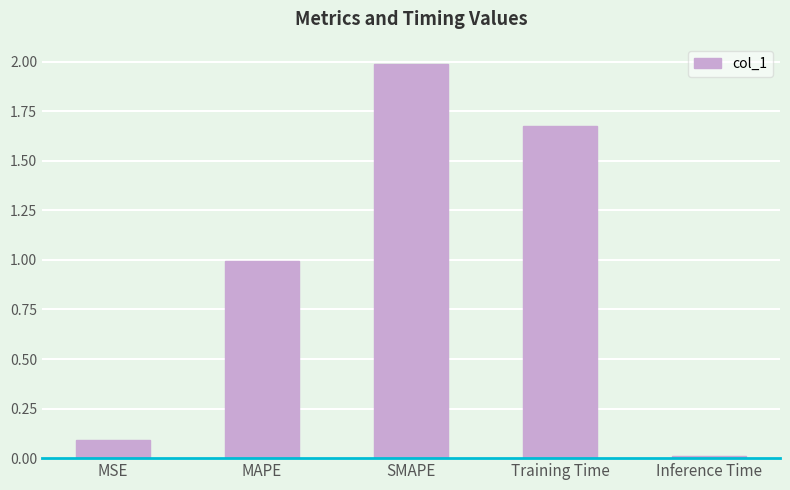

What is the sum of all values?

4.8